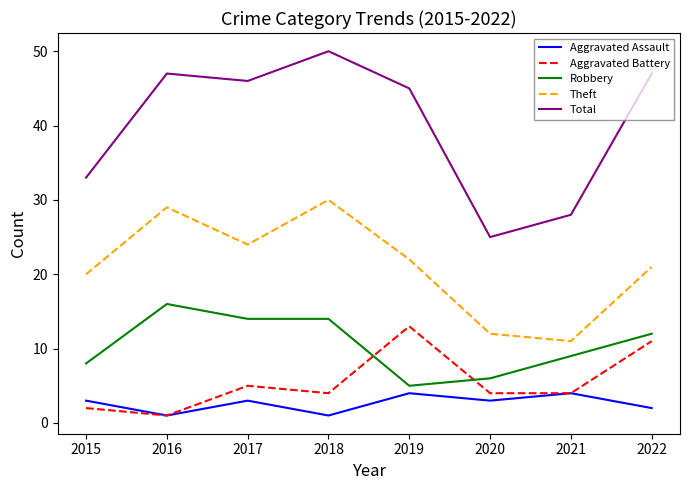

Reading left to right, extract all data points from this chart.

Aggravated Assault: 3	1	3	1	4	3	4	2
Aggravated Battery: 2	1	5	4	13	4	4	11
Robbery: 8	16	14	14	5	6	9	12
Theft: 20	29	24	30	22	12	11	21
Total: 33	47	46	50	45	25	28	47